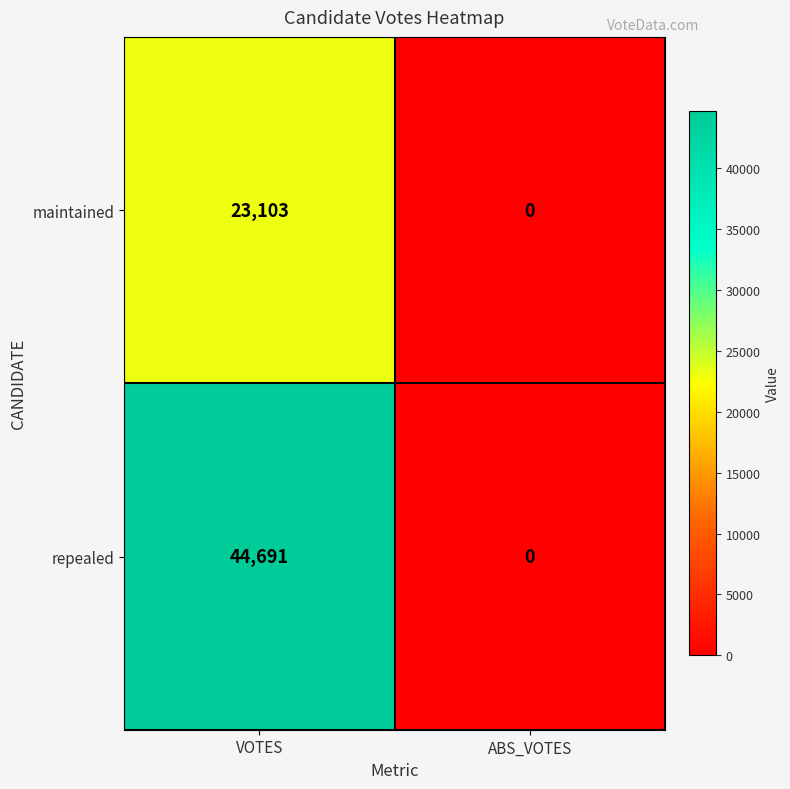

Which series changed the most between VOTES and ABS_VOTES?

repealed